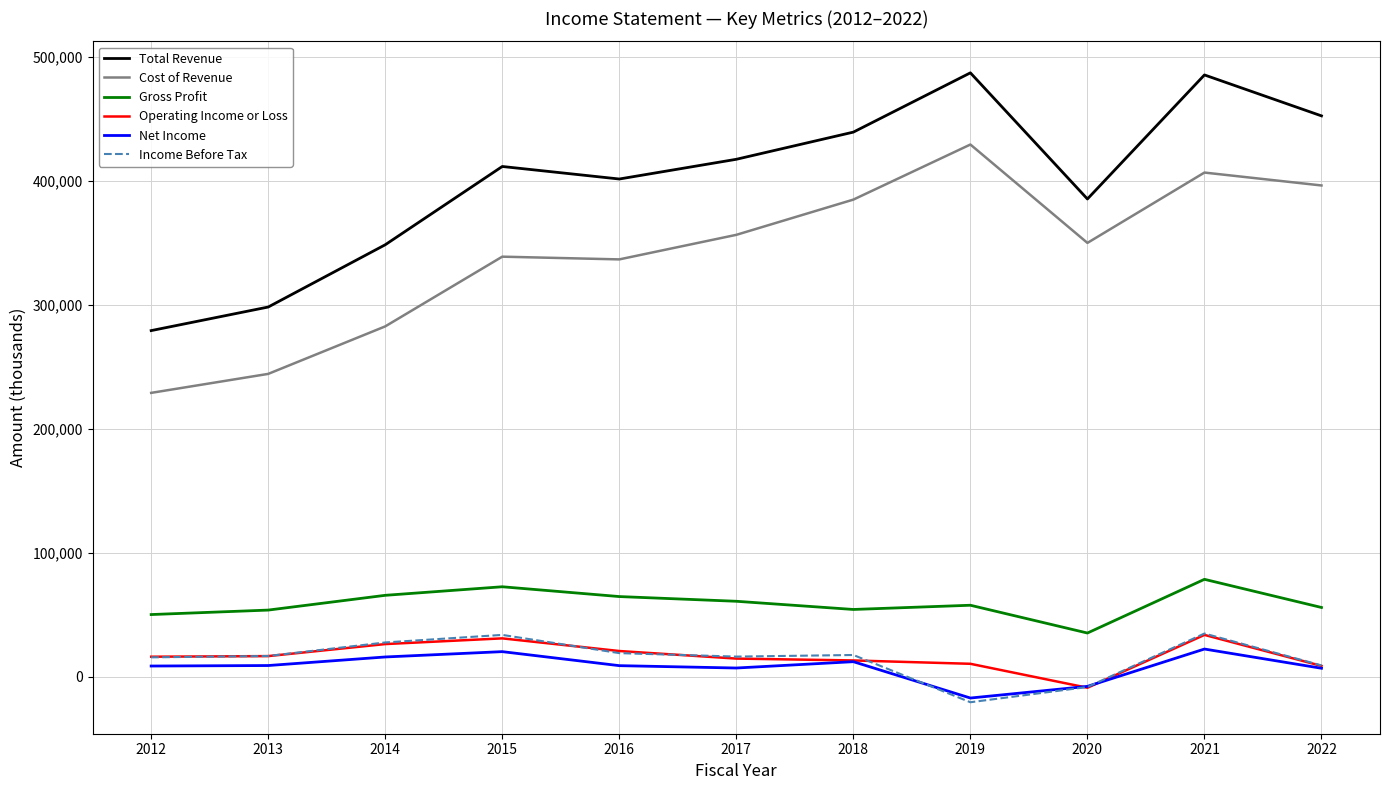

The Income Before Tax series shows 15800 at 2012. True or false?

True